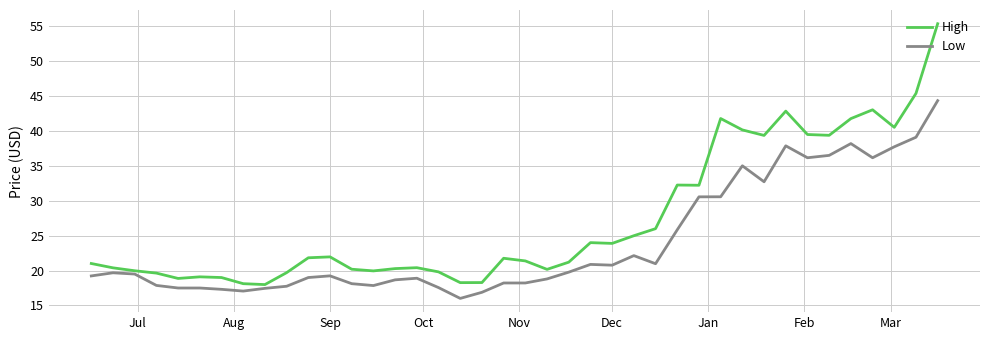

What is the greatest value displayed?

55.4